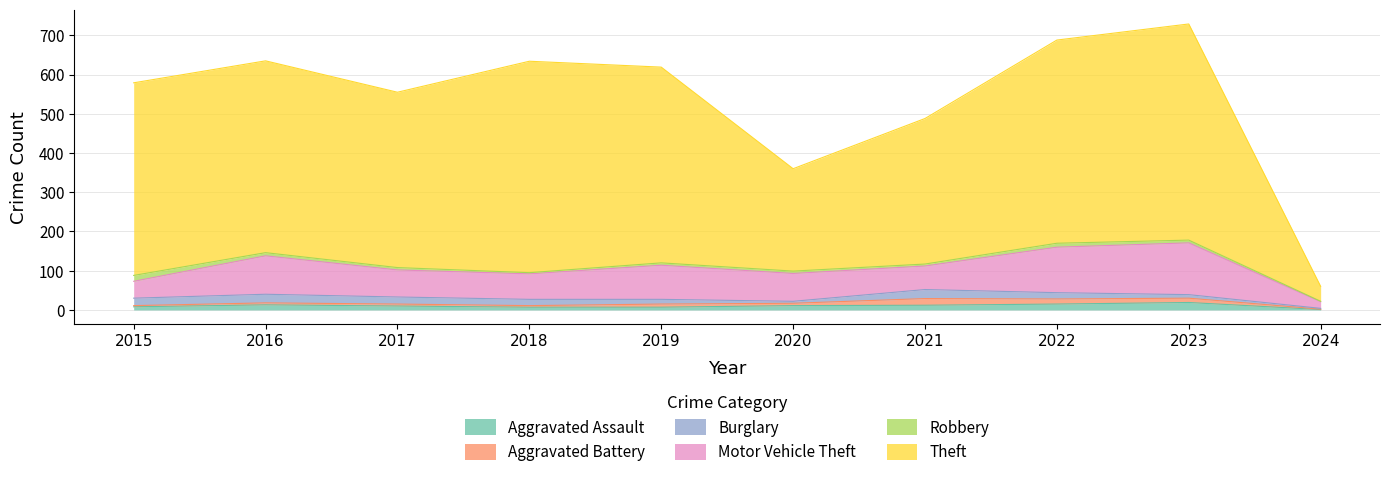

What is the difference between the Robbery values at 2018 and 2020?

3